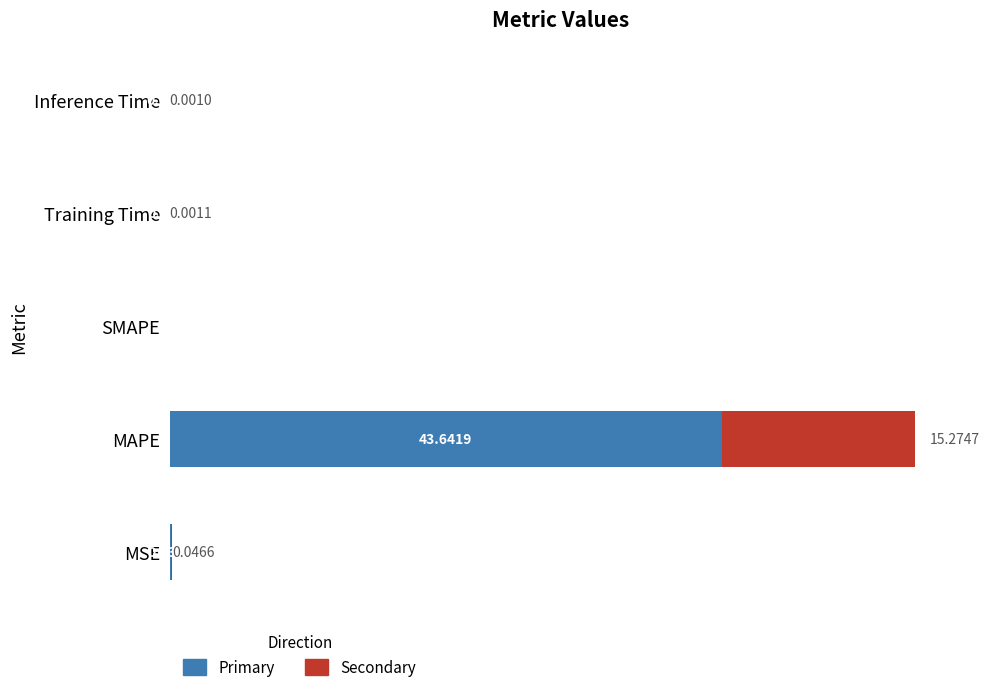

At which category is the sum across all series the highest?

MAPE